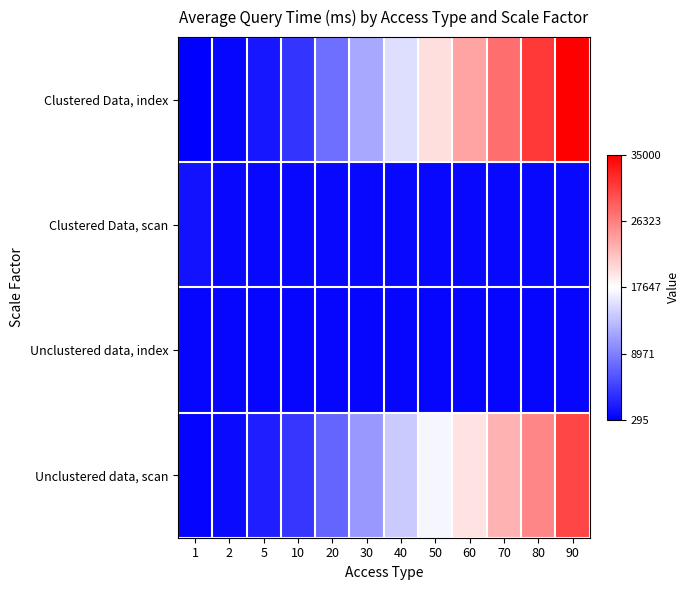

Reading left to right, extract all data points from this chart.

Clustered Data, index: 1=295	2=758	5=1900	10=3900	20=7800	30=11800	40=15400	50=19900	60=23800	70=27500	80=31200	90=35000
Clustered Data, scan: 1=1600	2=858	5=844	10=852	20=880	30=871	40=868	50=849	60=874	70=950	80=860	90=852
Unclustered data, index: 1=751	2=753	5=752	10=761	20=764	30=747	40=737	50=764	60=746	70=745	80=748	90=742
Unclustered data, scan: 1=578	2=978	5=2400	10=4000	20=7200	30=10600	40=14100	50=17100	60=19600	70=22800	80=25900	90=30200